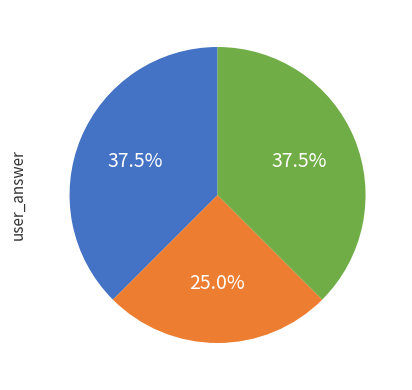

Does any single category account for the majority?

No